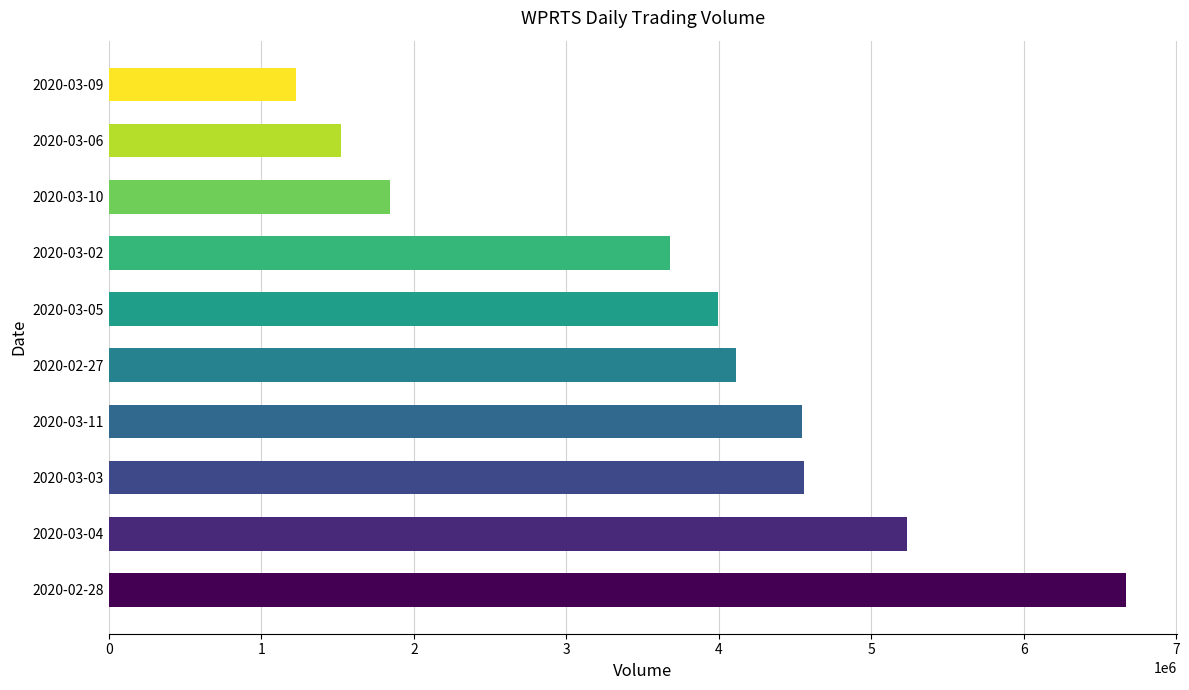

What is the maximum value shown in the chart?

6669600